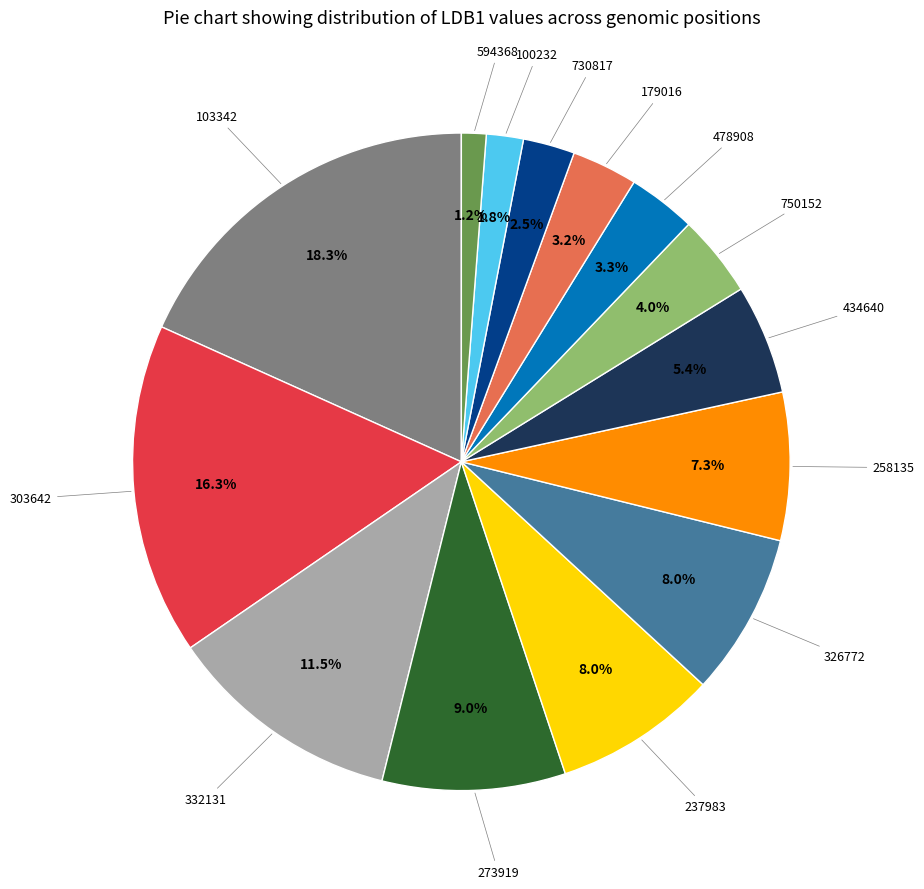

Is there any slice that represents more than half of the pie?

No